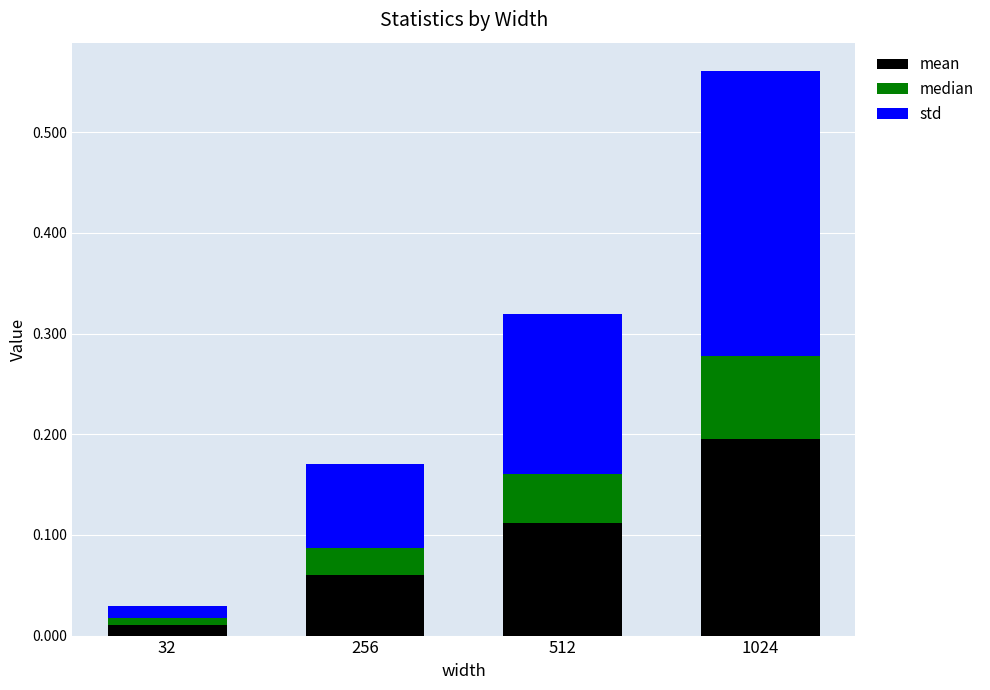

At which category is the sum across all series the highest?

1024